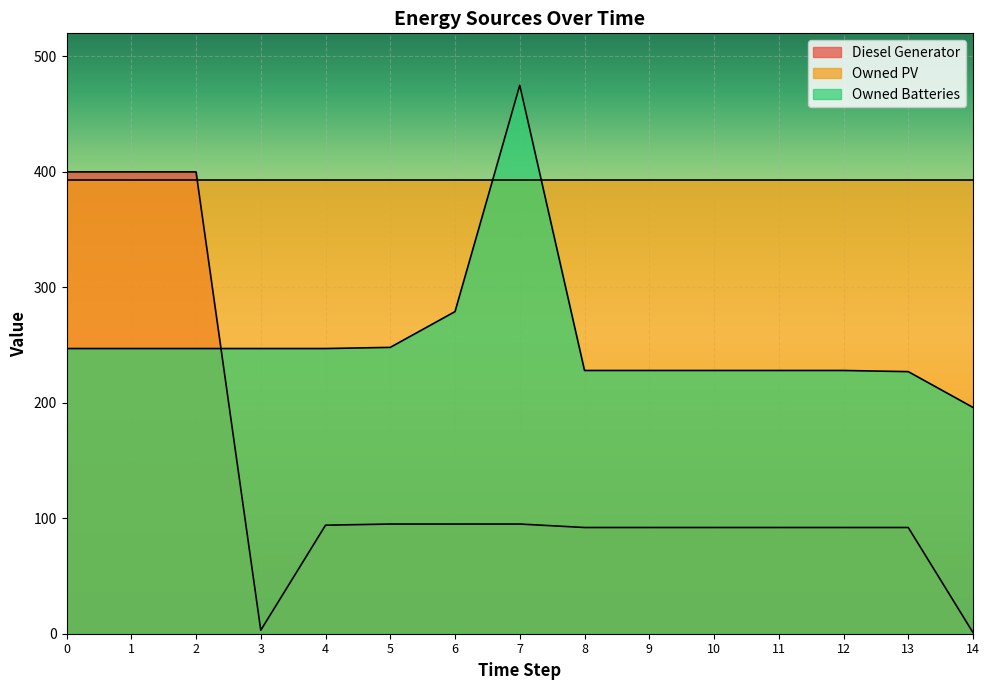

At which category does Owned Batteries reach its first local peak?

7